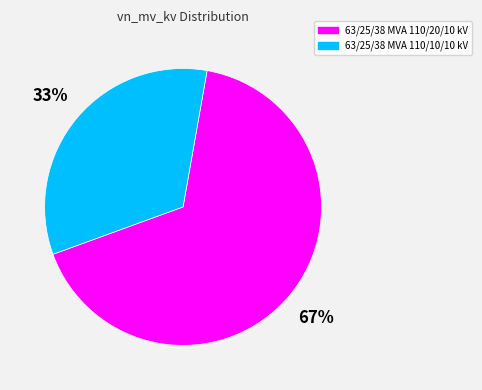

To the nearest percent, what portion does 63/25/38 MVA 110/20/10 kV represent?

67%